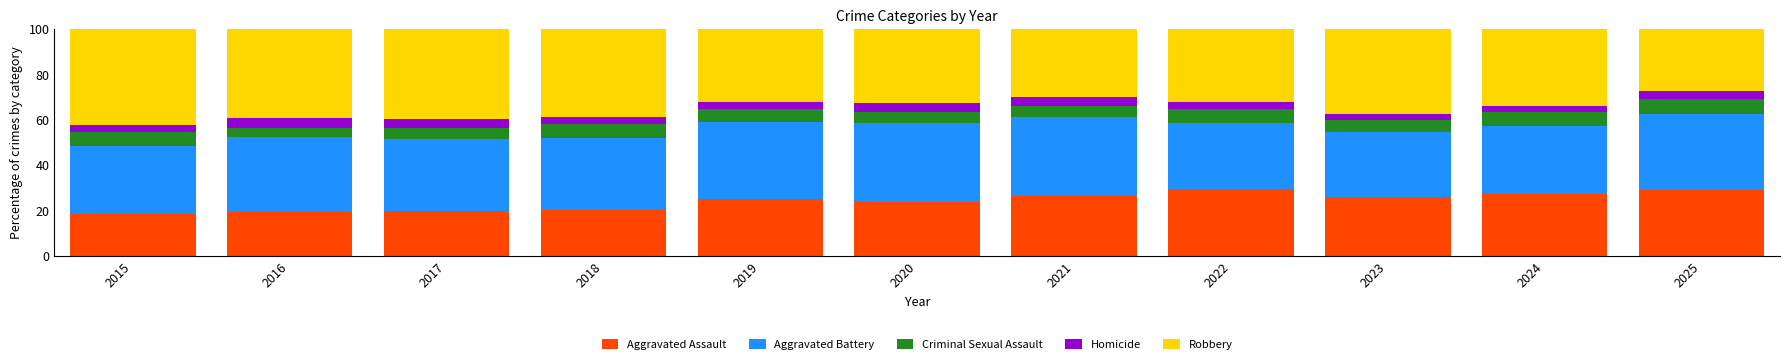

What is the minimum value for Aggravated Assault?

18.8